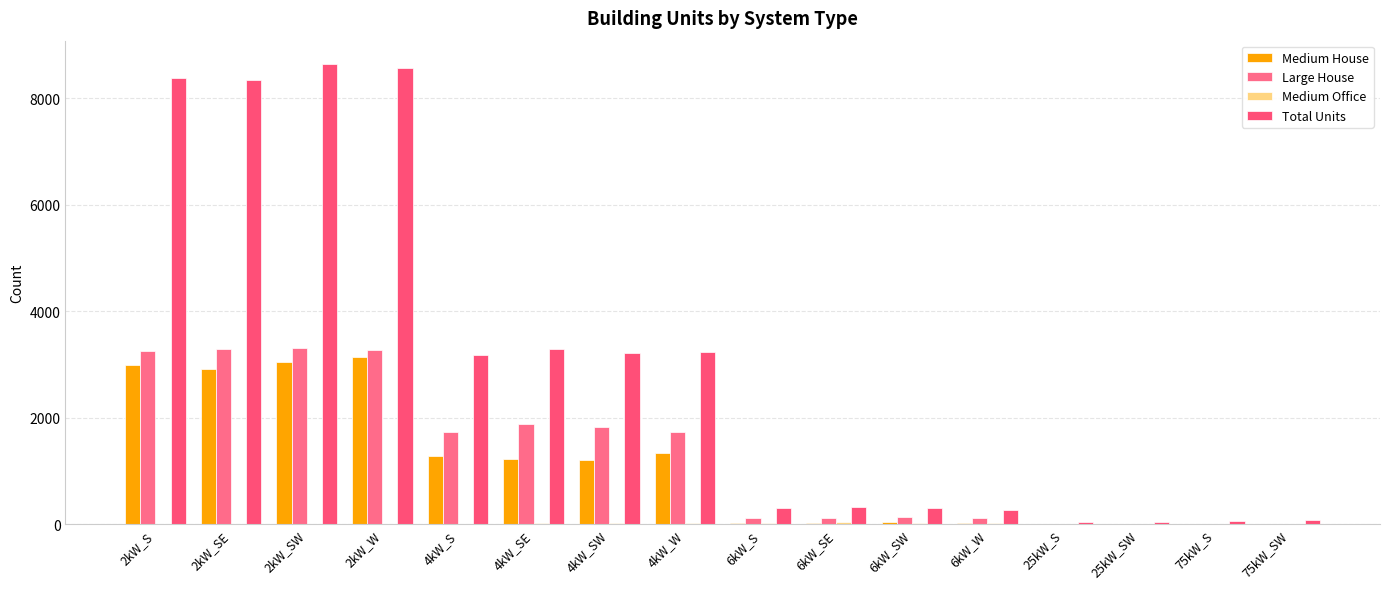

Does the chart contain stacked bars?

No